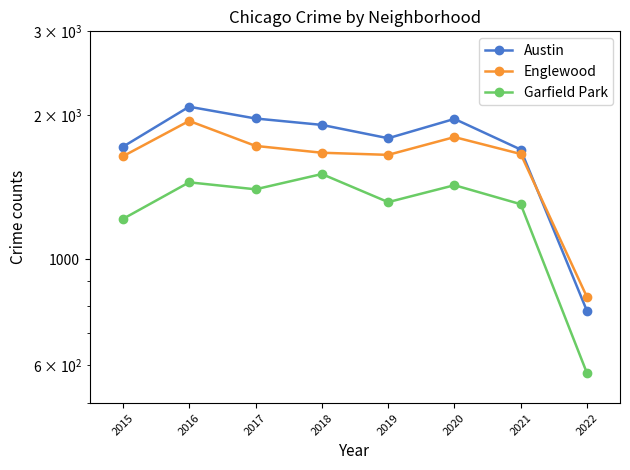

List the labels in order of Garfield Park value, smallest first.

2022, 2015, 2021, 2019, 2017, 2020, 2016, 2018